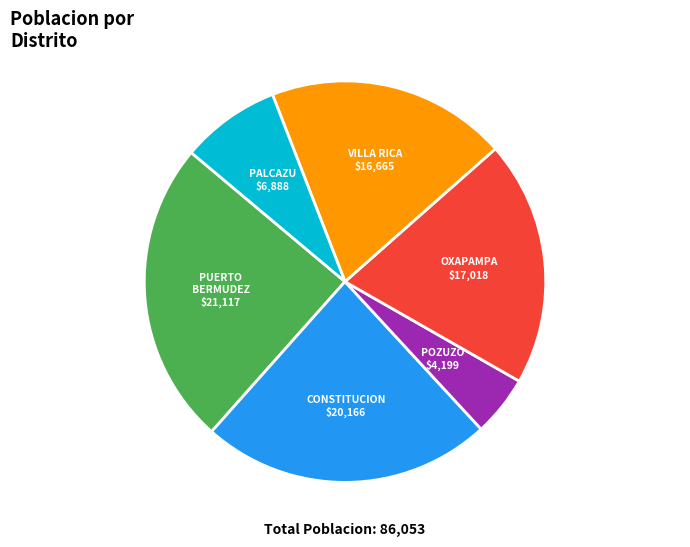

What is the largest slice in the pie chart?

PUERTO BERMUDEZ